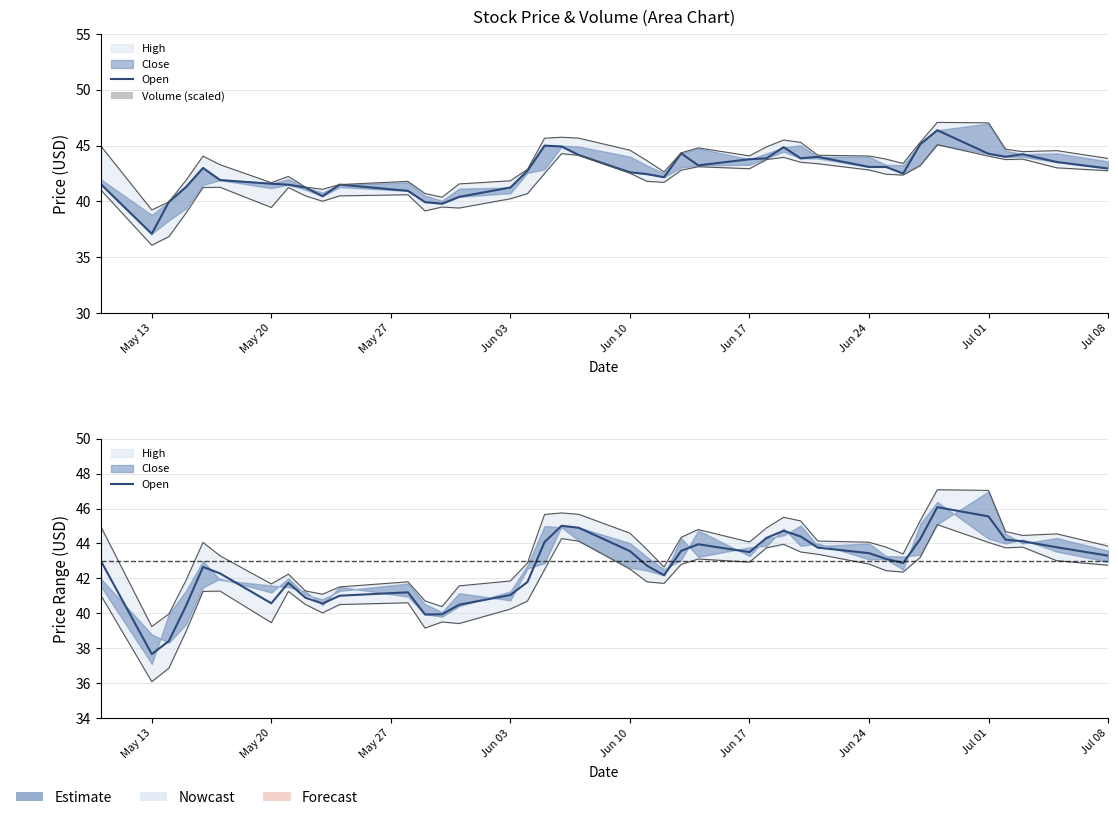

Is the value of Open at 23 greater than the value of Volume (scaled) at 33?

Yes